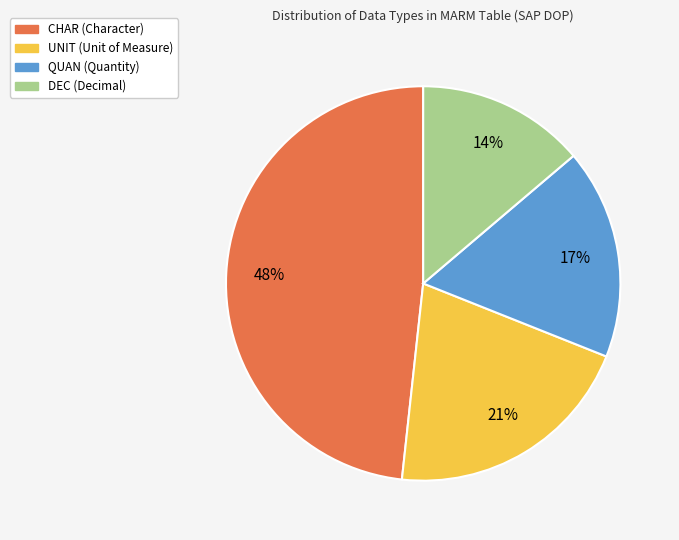

To the nearest percent, what is the average slice percentage?

25%